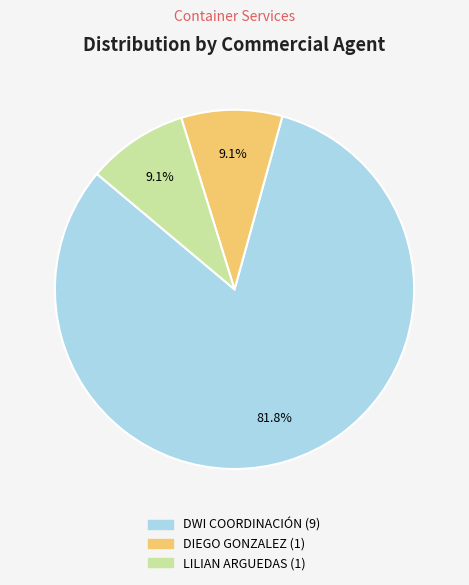

Is there any slice that represents more than half of the pie?

Yes